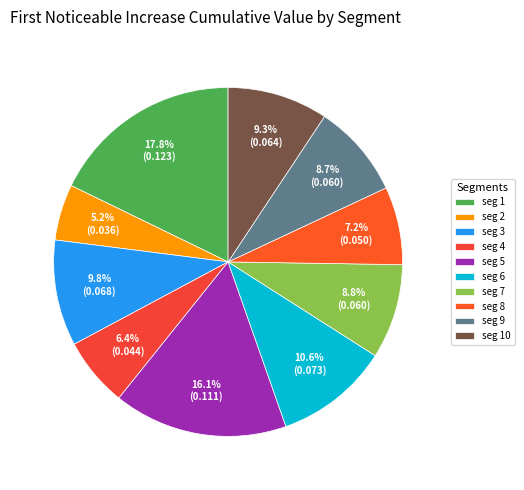

To the nearest percent, what is the difference between the largest and smallest slice percentages?

13%